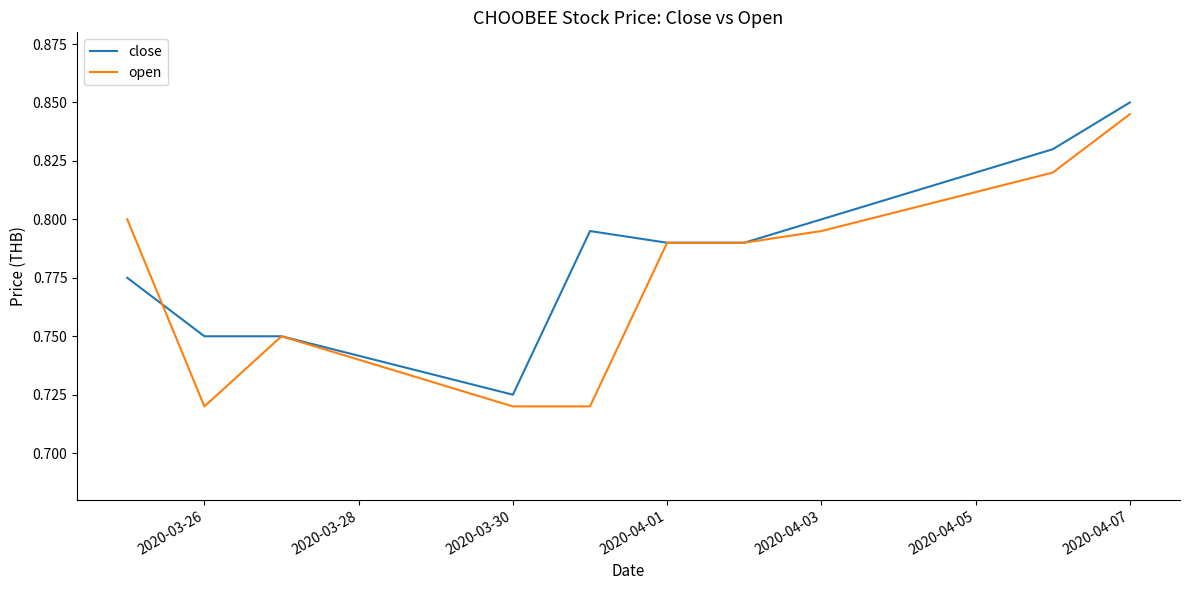

Which series has the largest total across all categories?

close